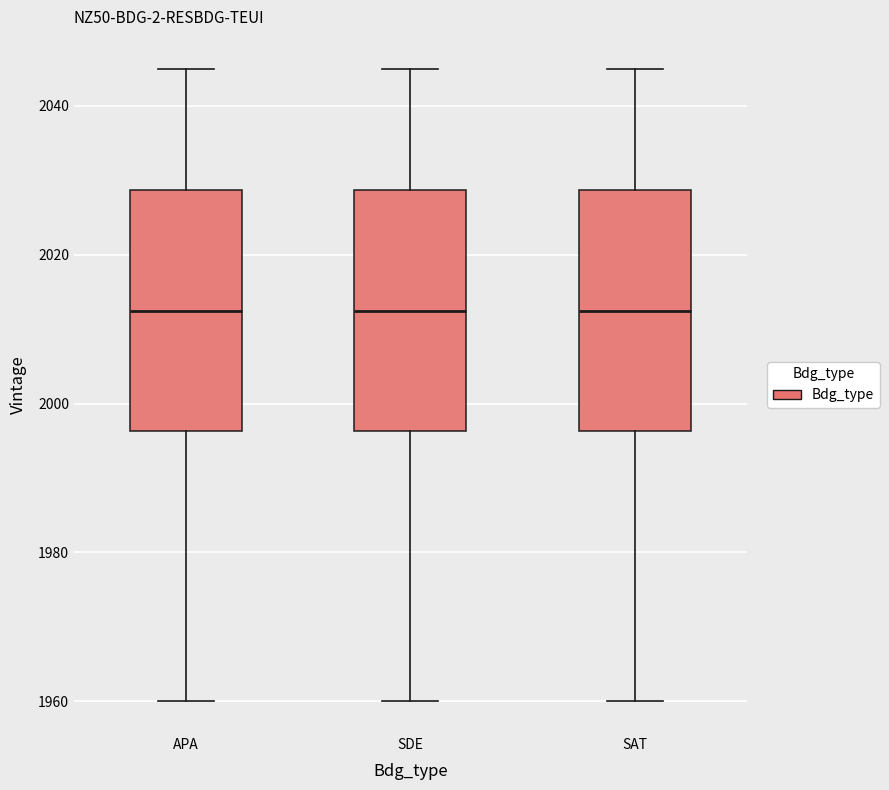

Reading left to right, transcribe this box plot: for each box, give where its median line is, the range the box spans, and where its two whiskers end, as read against the y-axis. The values are not printed on the chart, so give them approximately, as read against the axis.

APA: median 2012, box 1996 to 2028, whiskers 1960 to 2046
SDE: median 2012, box 1996 to 2028, whiskers 1960 to 2046
SAT: median 2012, box 1996 to 2028, whiskers 1960 to 2046